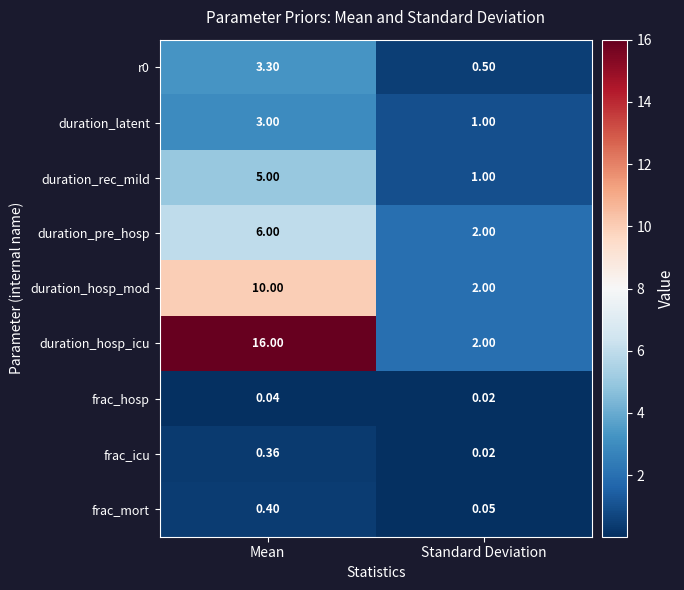

Which series has the largest total across all categories?

duration_hosp_icu